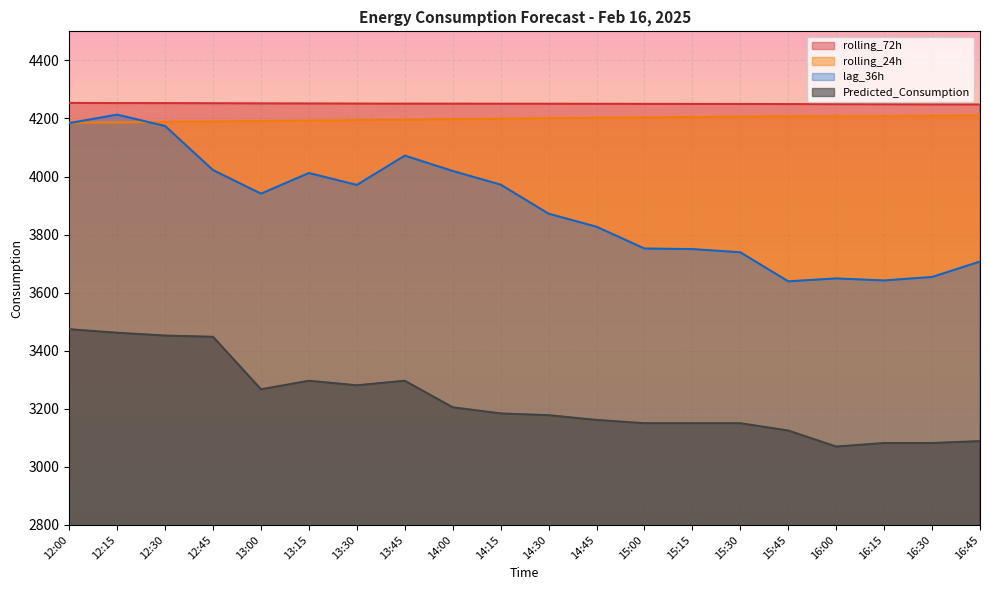

At which label does rolling_24h first exceed 4200?

14:30